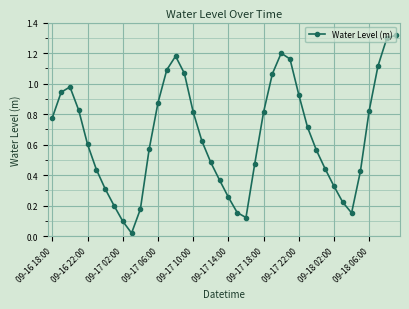

What is the sum of all values?

26.0